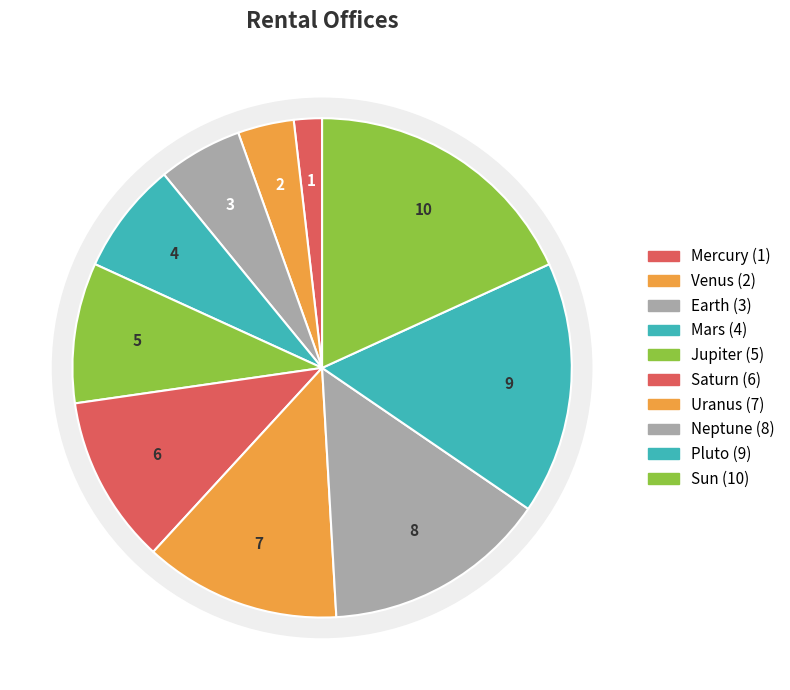

Which category has the biggest portion of the pie?

Sun